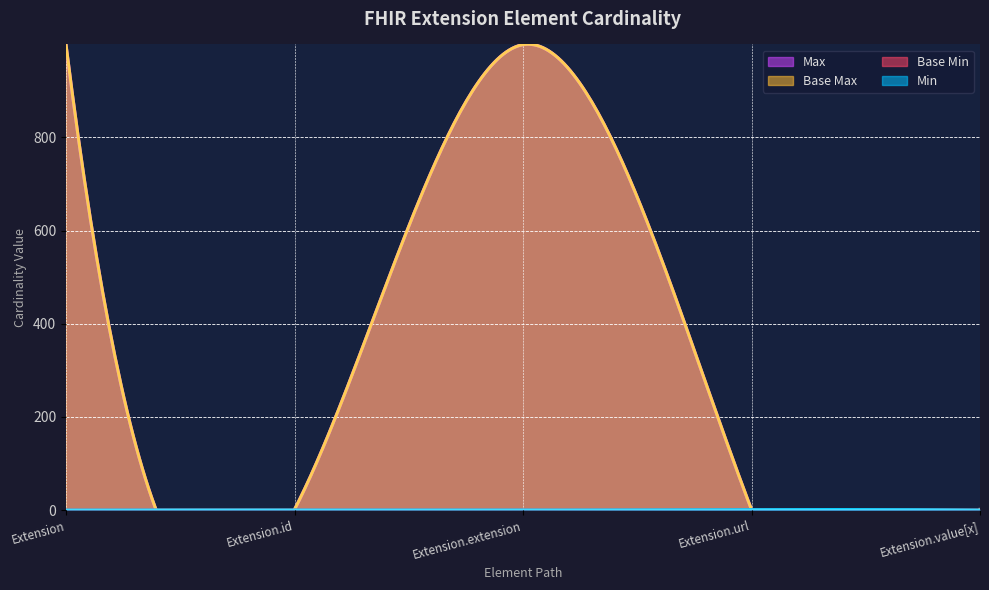

Is the value of Base Min at Extension.value[x] greater than the value of Max_numeric at Extension.url?

No